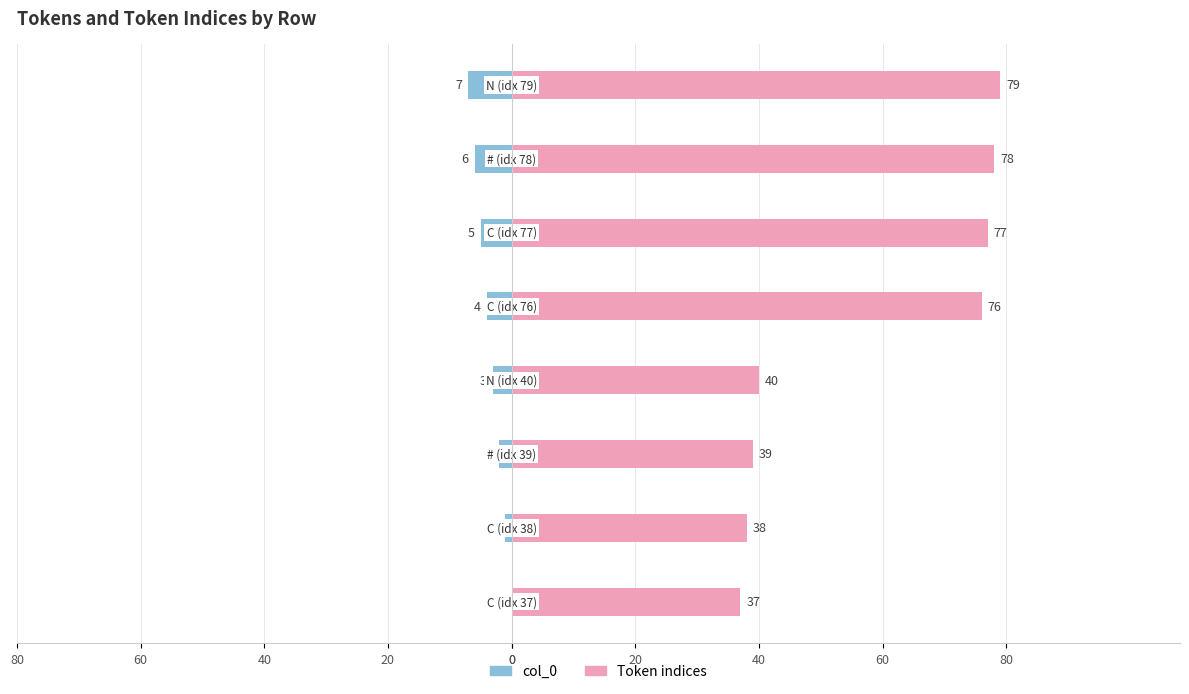

Which series has the widest spread of values?

Token indices